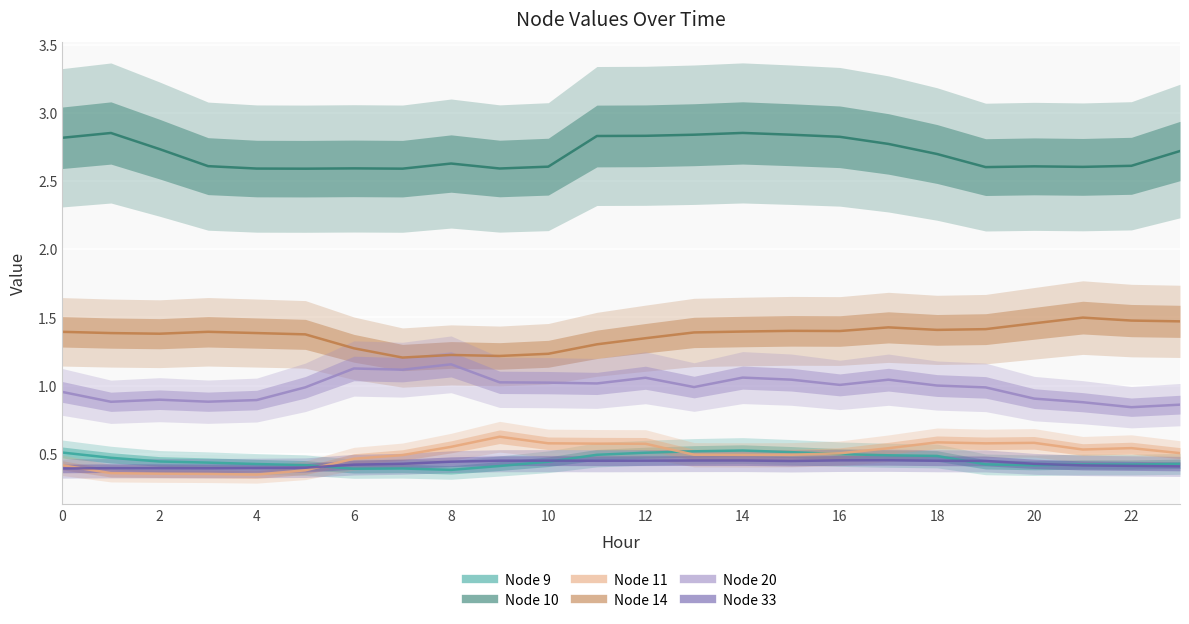

True or false: Node 11 and Node 10 intersect in this chart.

False